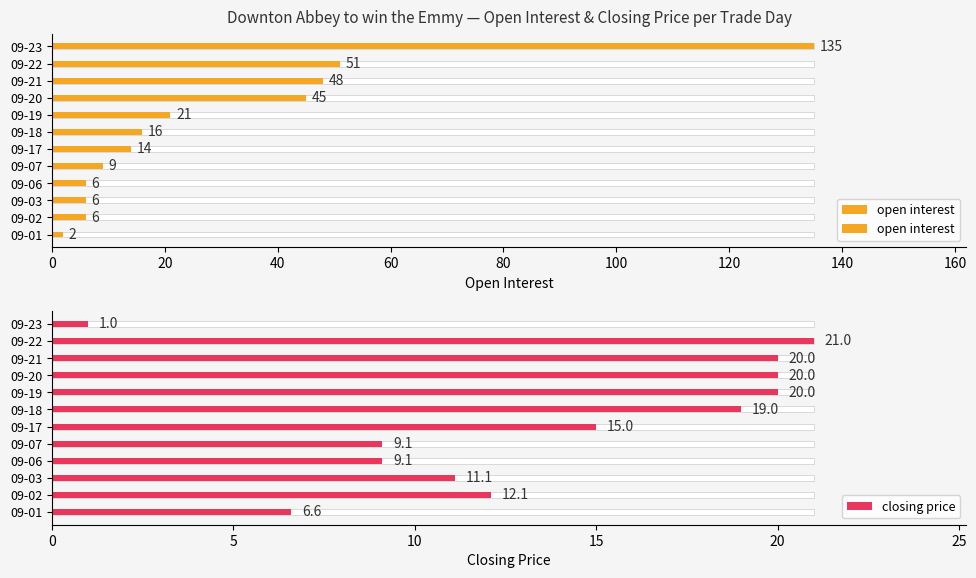

Reading left to right, list all the values displayed in this chart.

open interest: 2.0	6.0	6.0	6.0	9.0	14.0	16.0	21.0	45.0	48.0	51.0	135.0
closing price: 6.6	12.1	11.1	9.1	9.1	15.0	19.0	20.0	20.0	20.0	21.0	1.0